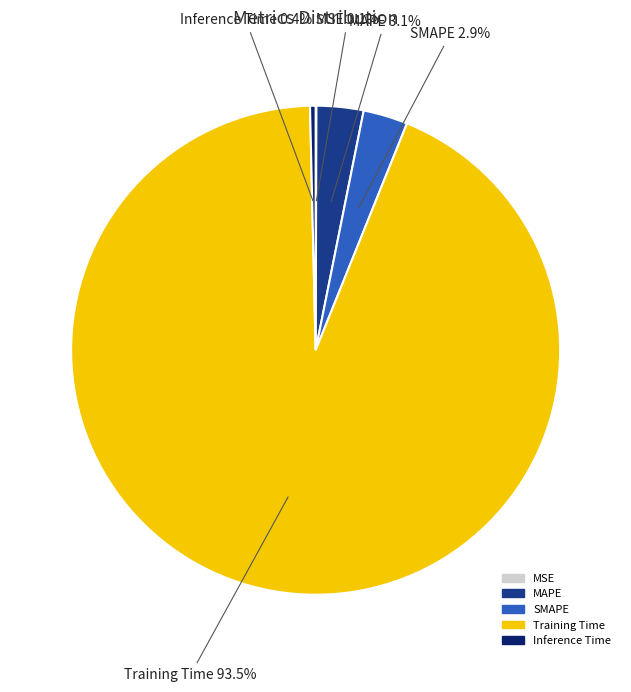

Which slice represents more than half of the pie?

Training Time